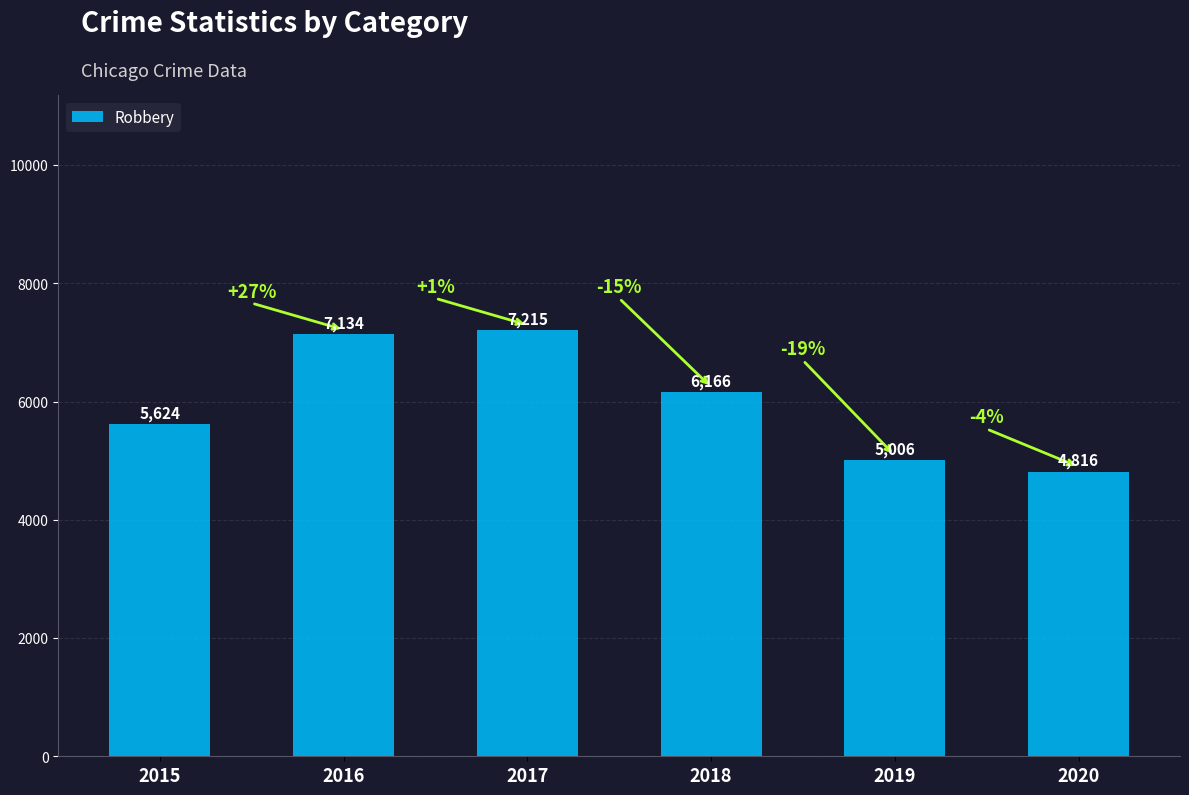

Which has a higher value, 2017 or 2018?

2017